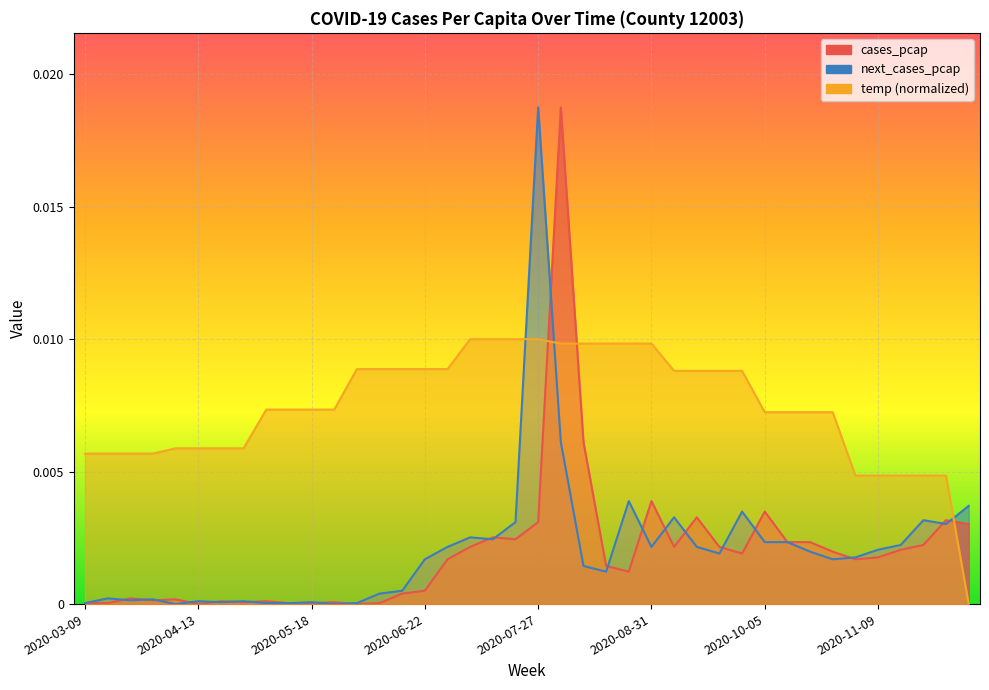

What is the label of the 35th point from the left?

2020-11-02